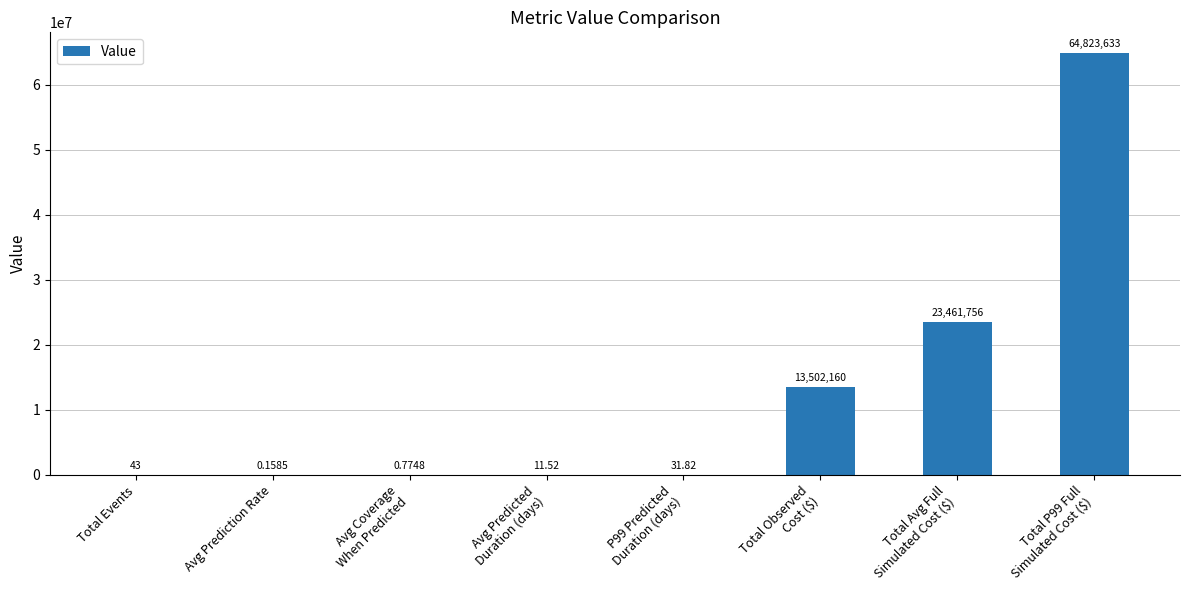

Count the number of categories in the chart.

8